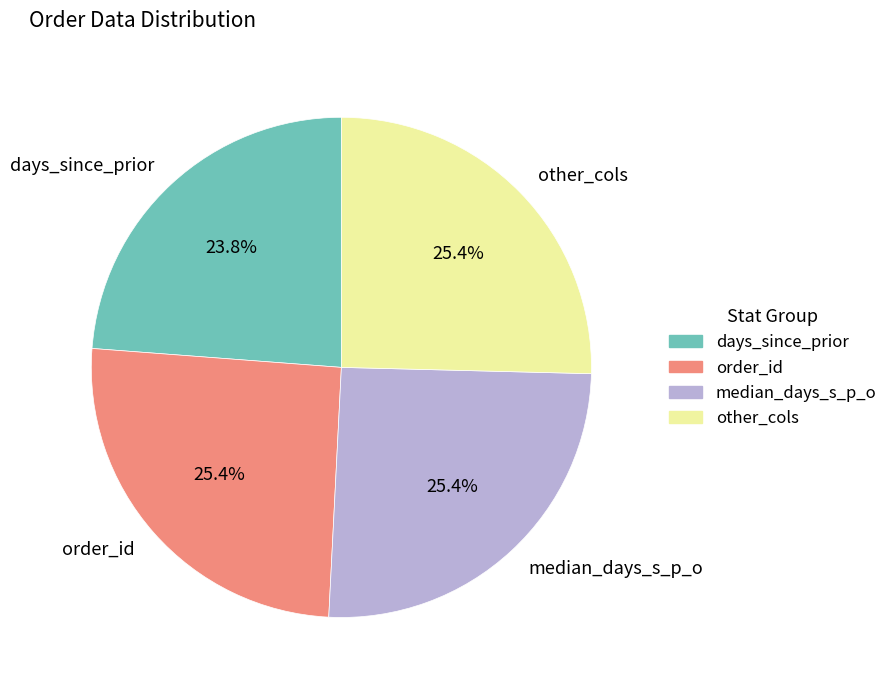

Count the number of slices in the pie.

4